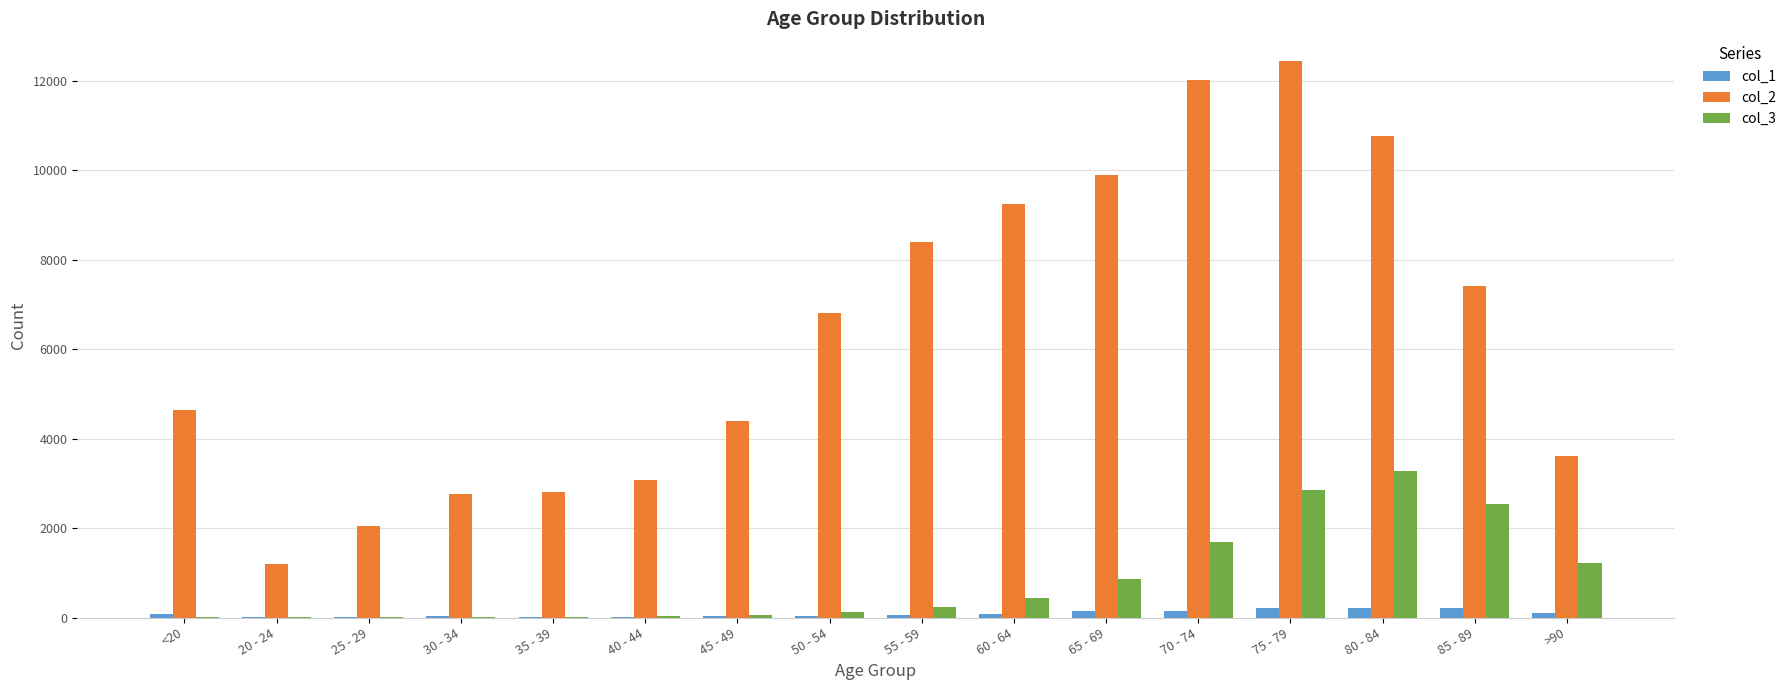

What is the maximum value shown in the chart?

12434